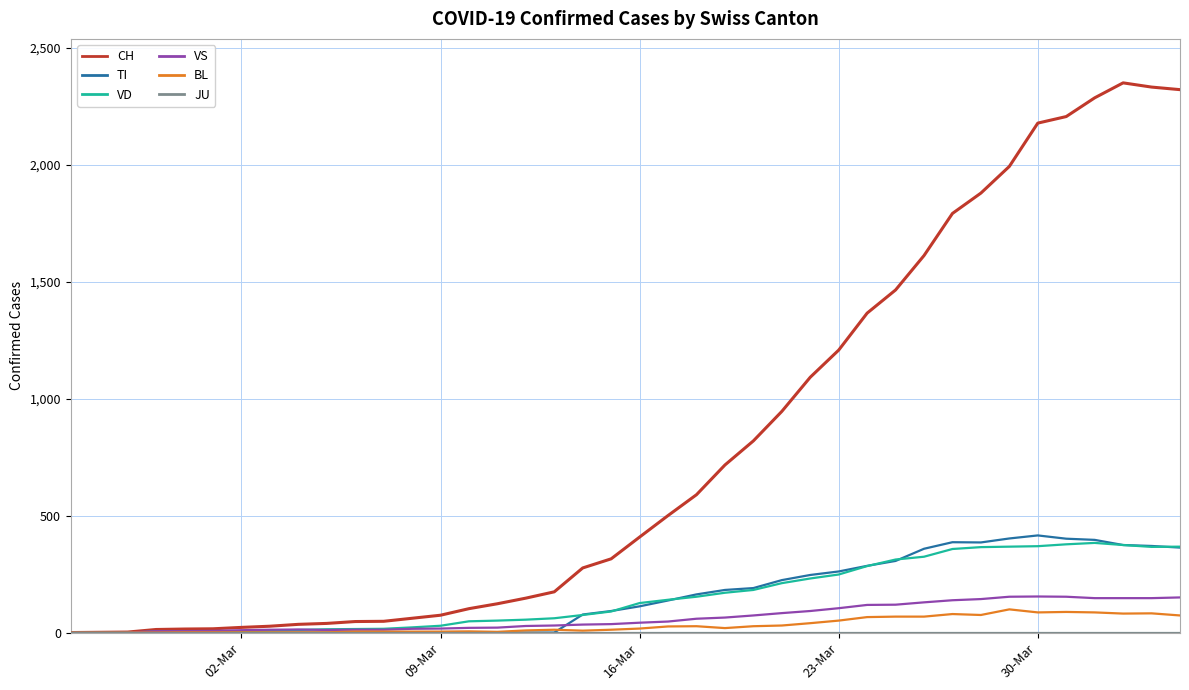

What is the maximum value for BL?

99